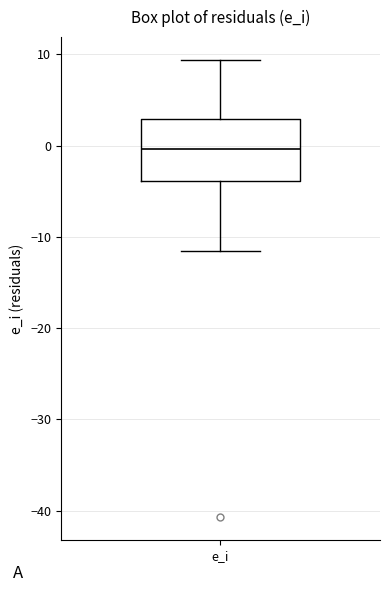

Read this box plot against the y-axis: the position of the median line, the range covered by the box, and the ends of both whiskers. The values are not printed on the chart, so give them approximately, as read against the axis.

median 0, box -4 to 3, whiskers -12 to 9